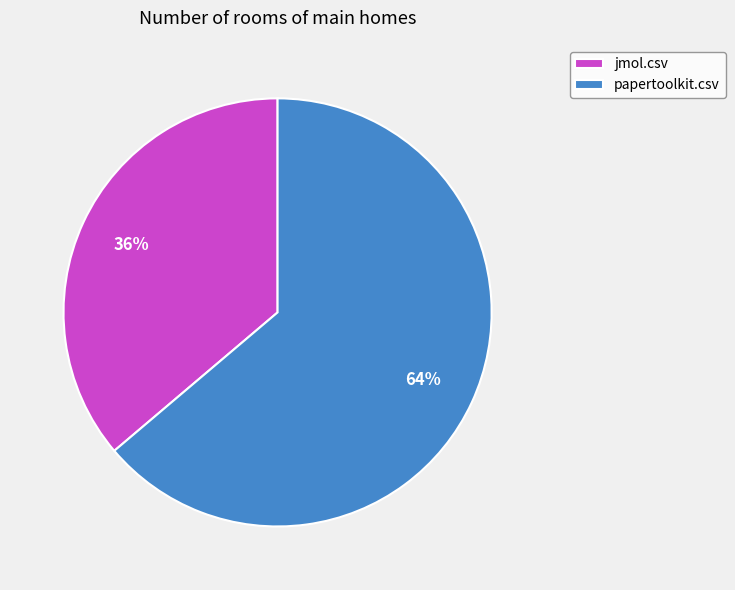

How many slices are in this pie chart?

2